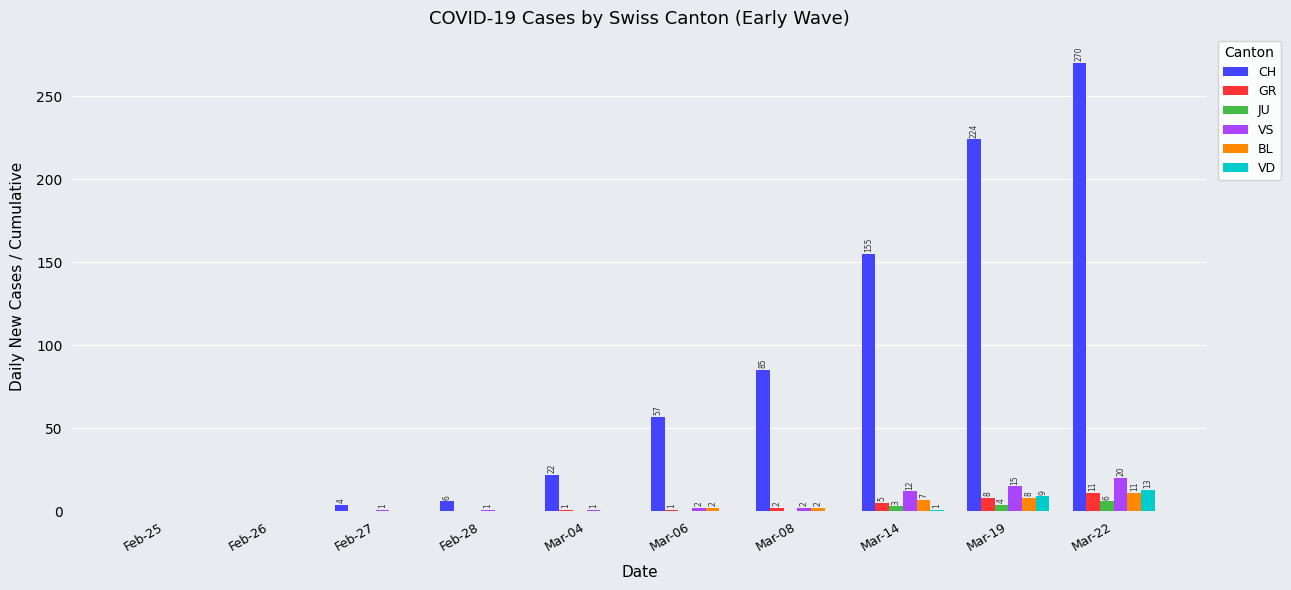

Which series has the widest spread of values?

CH